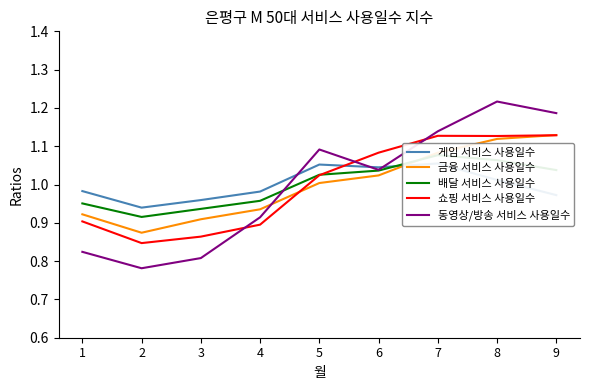

How many interior local valleys does the 쇼핑 서비스 사용일수 series have?

2